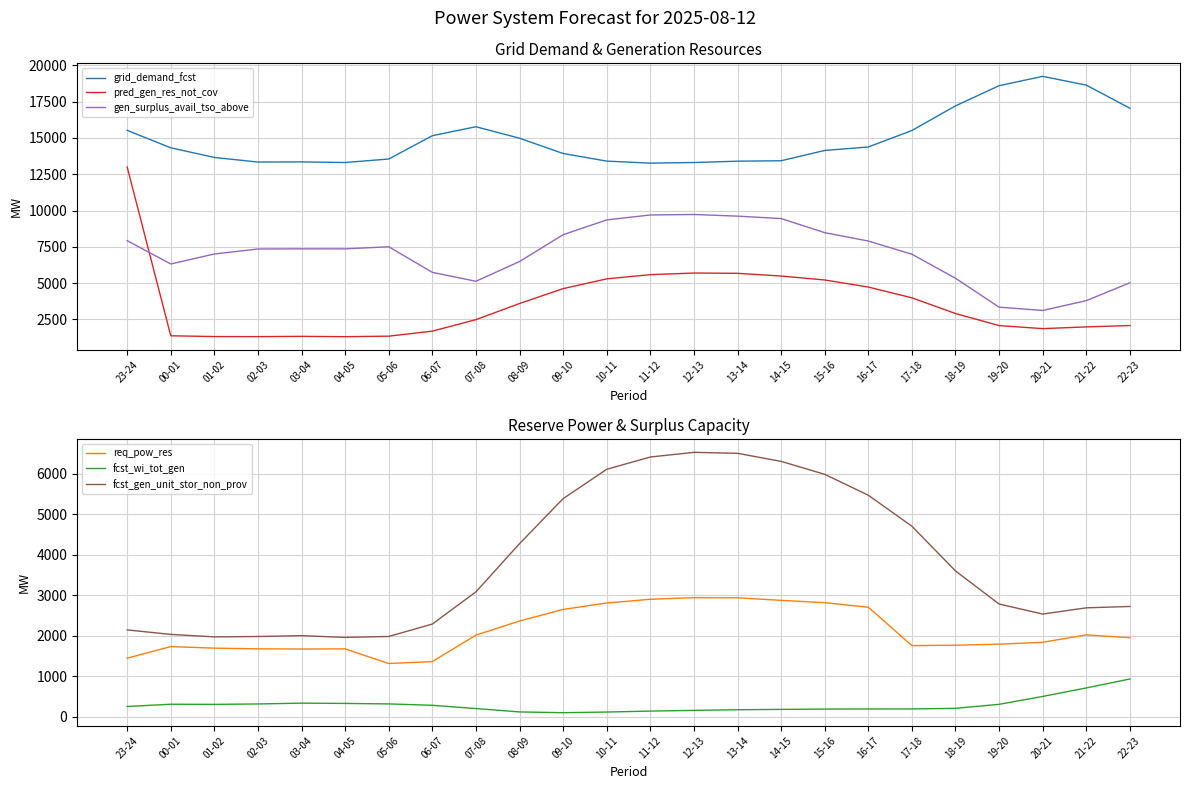

What is the sum of all gen_surplus_avail_tso_above values?

168322